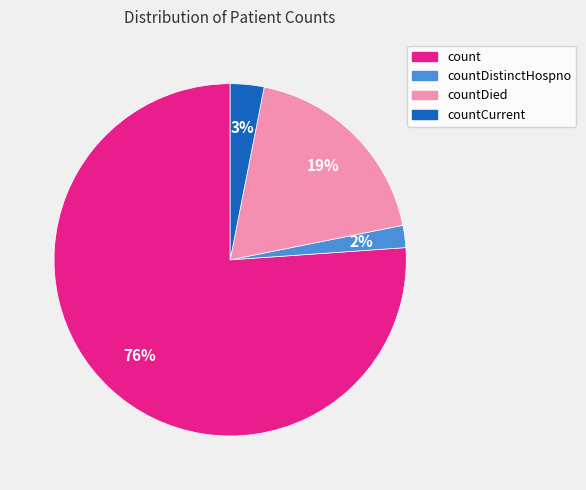

How many segments does this pie chart have?

4